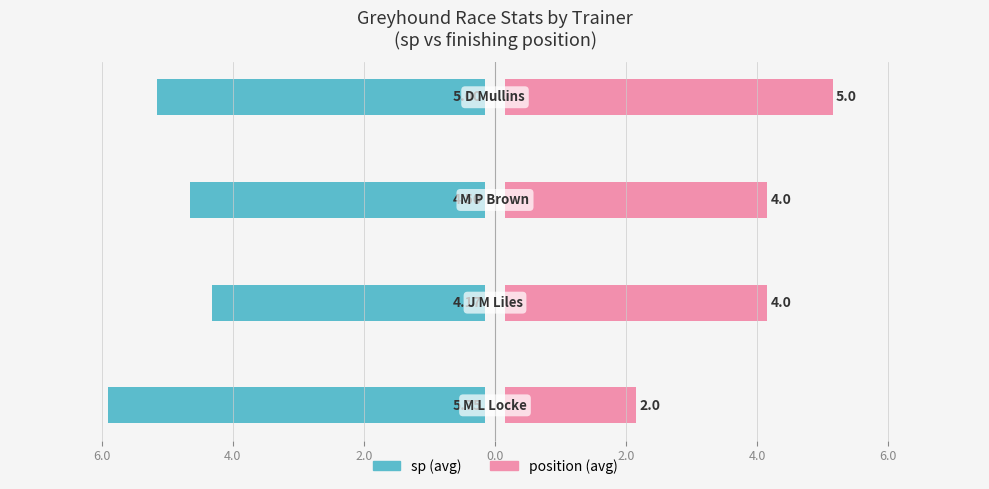

True or false: sp has a value of -6.6 at 4.0.

False